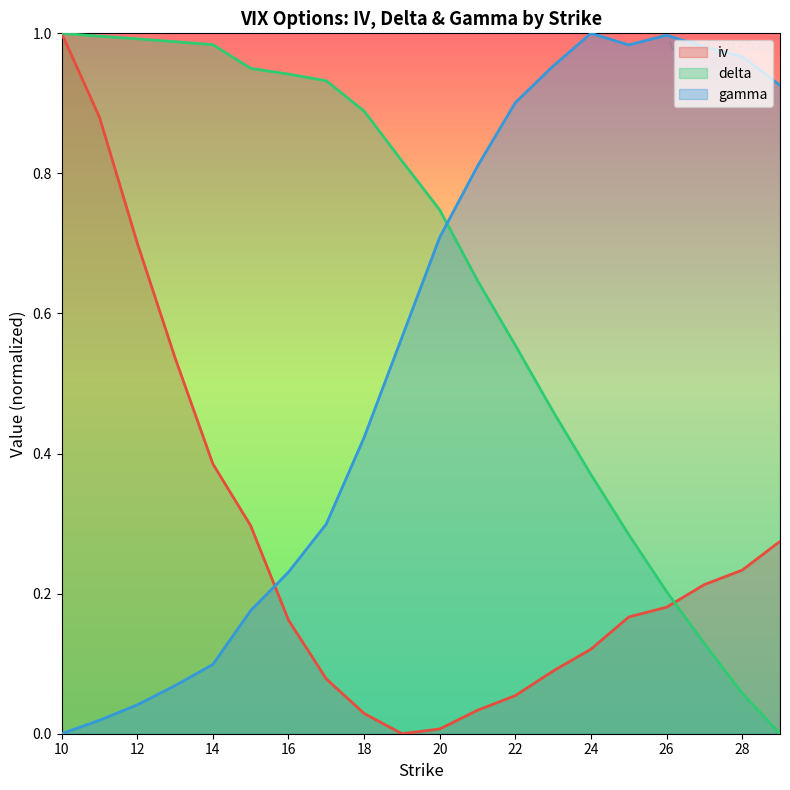

List the labels in order of gamma value, smallest first.

10, 11, 12, 13, 14, 15, 16, 17, 18, 19, 20, 21, 22, 29, 23, 28, 27, 25, 26, 24